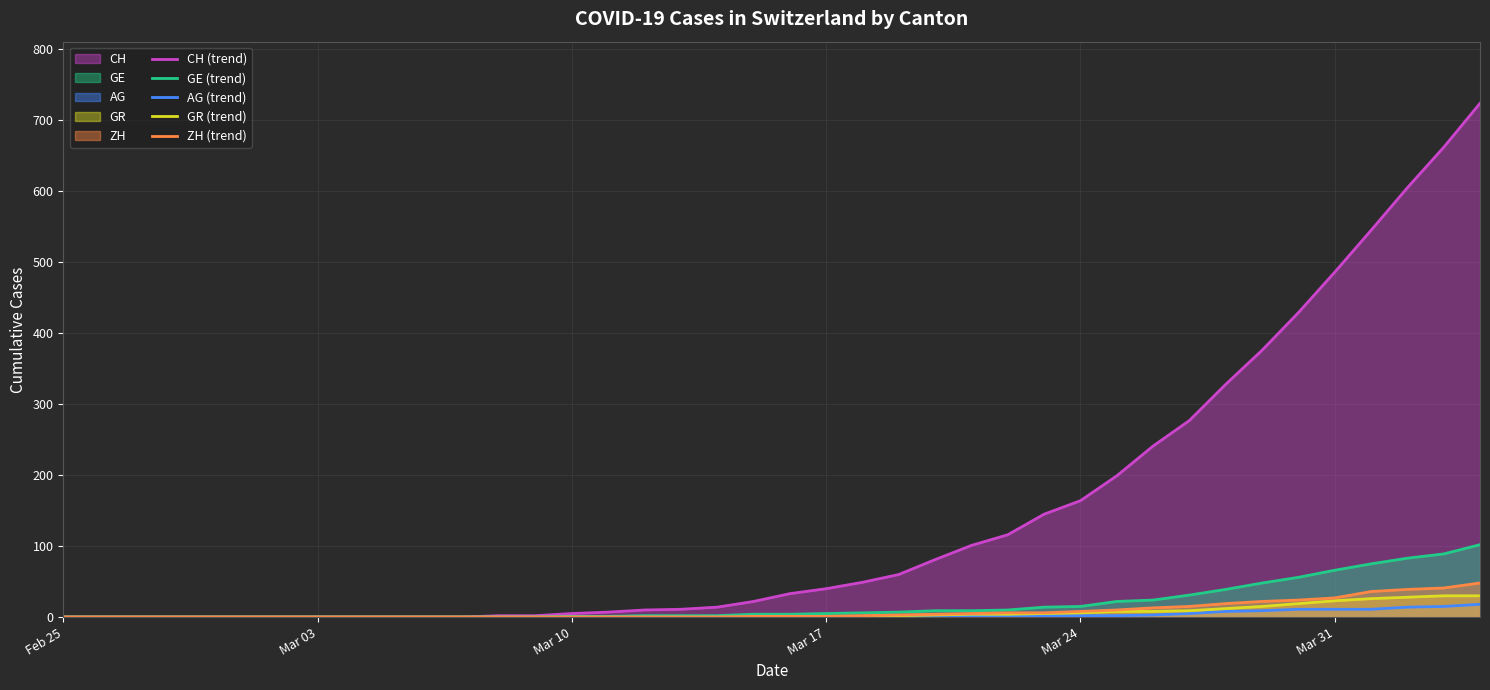

Which series has the widest spread of values?

CH (trend)